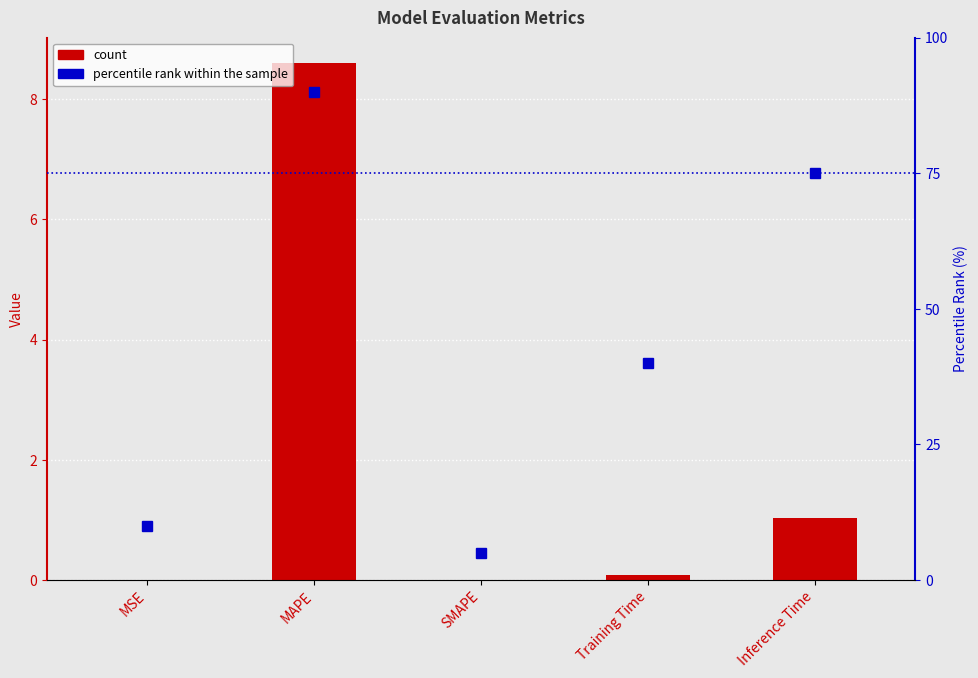

How many values exceed 0?

4